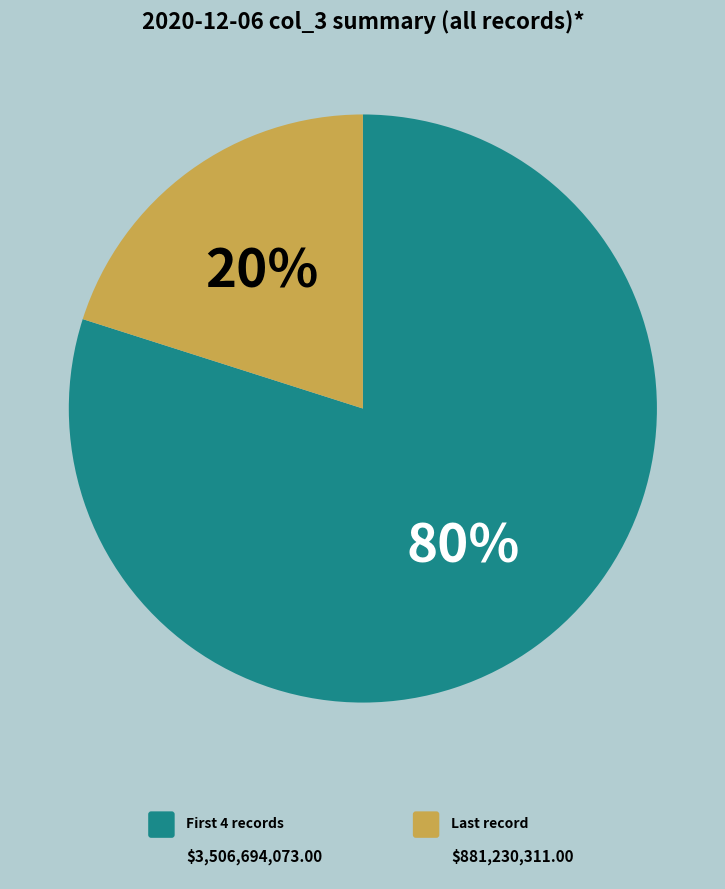

To the nearest percent, what is the average slice percentage?

50%